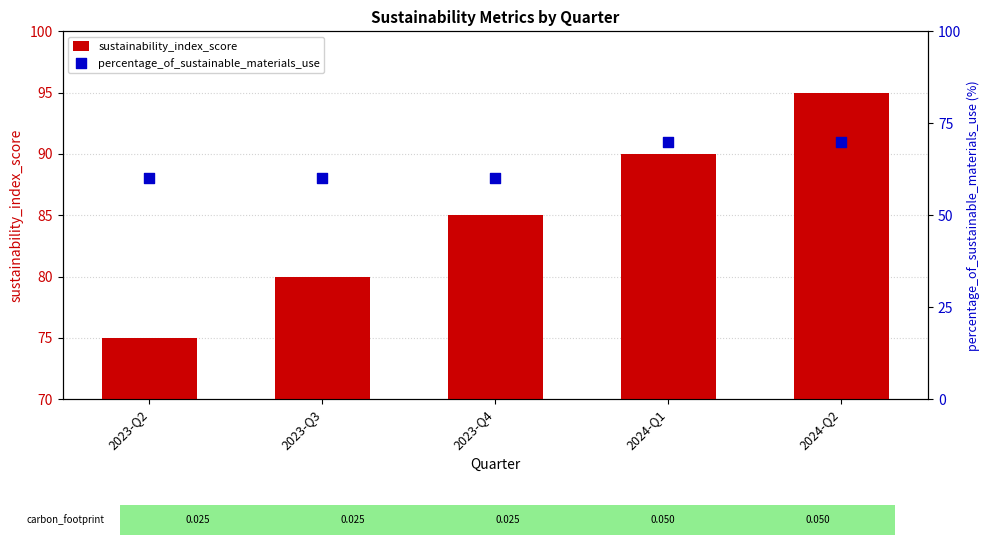

At how many categories does at least one series exceed 79?

4